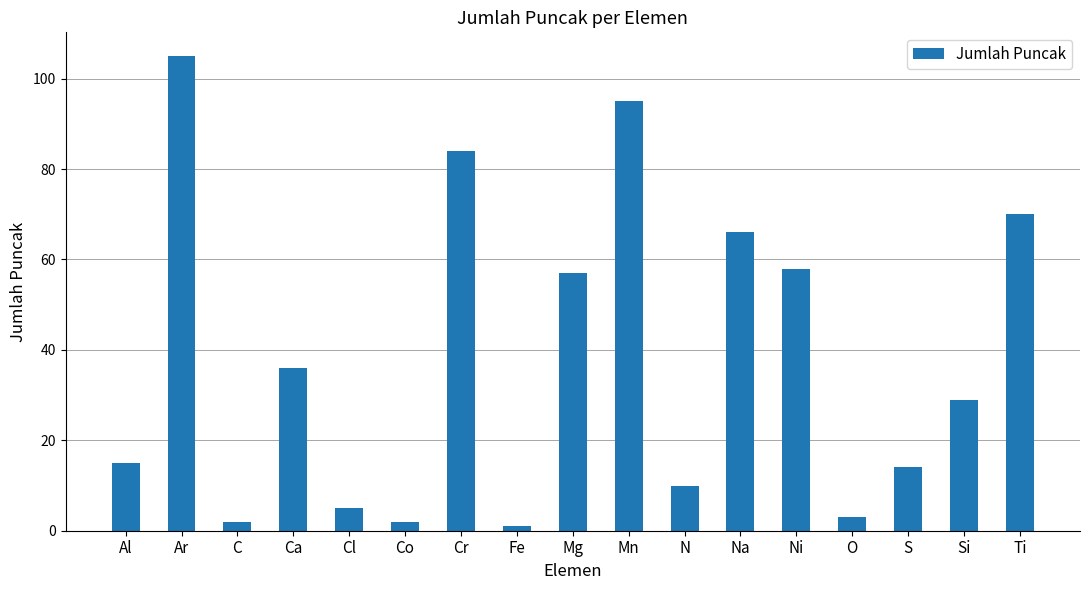

What is the sum of all values?

652